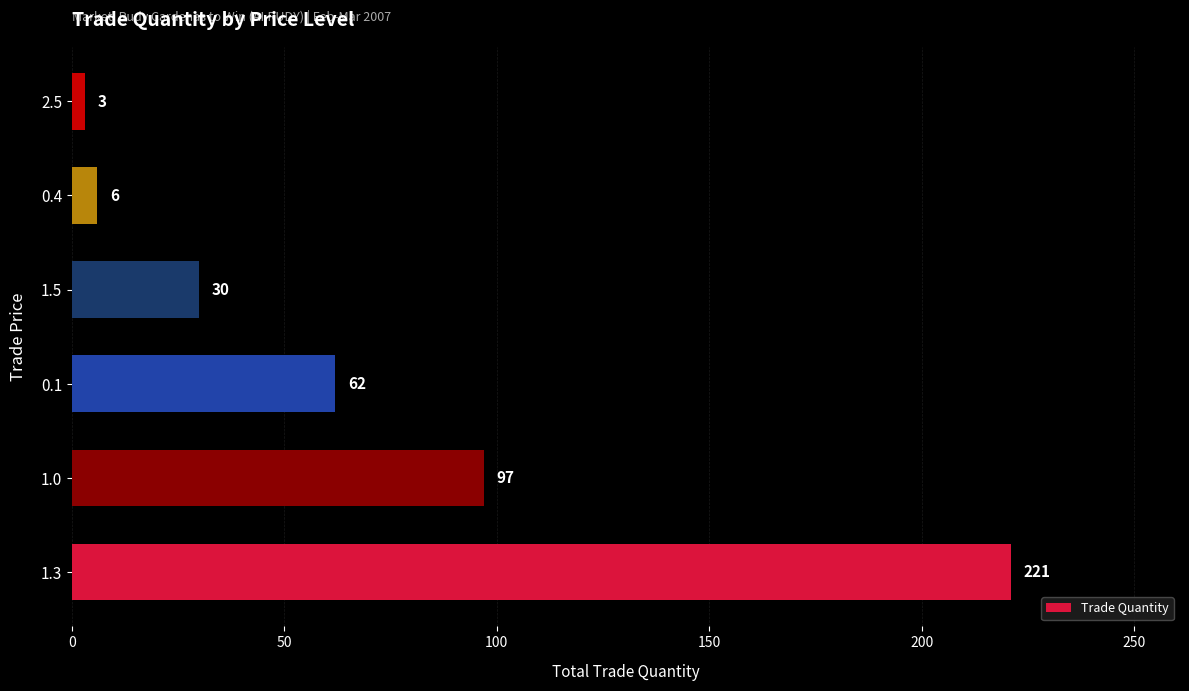

What value does the data have at 0.4, to the nearest 10?

10